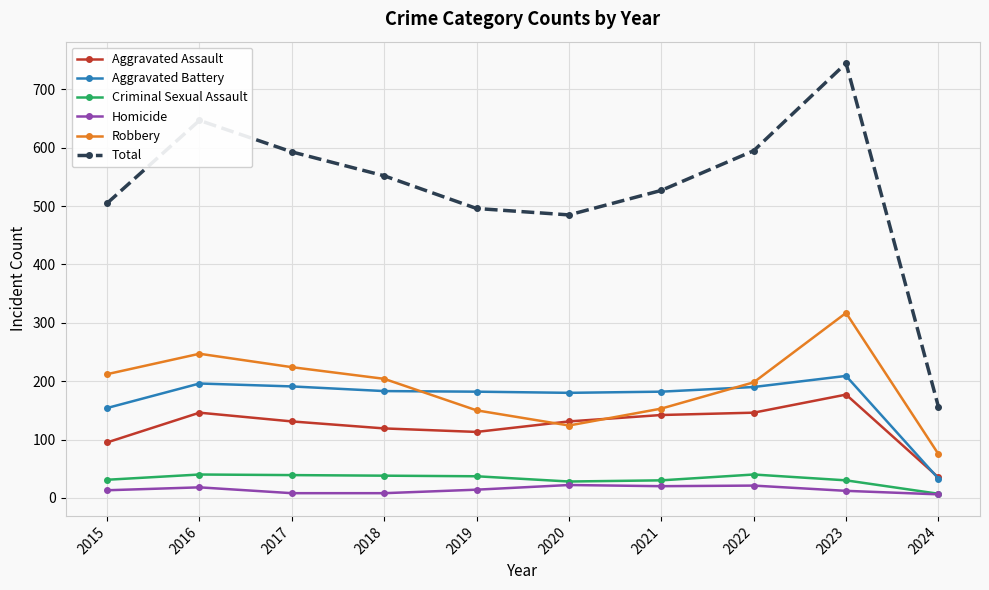

What is the average value of the Criminal Sexual Assault series?

32